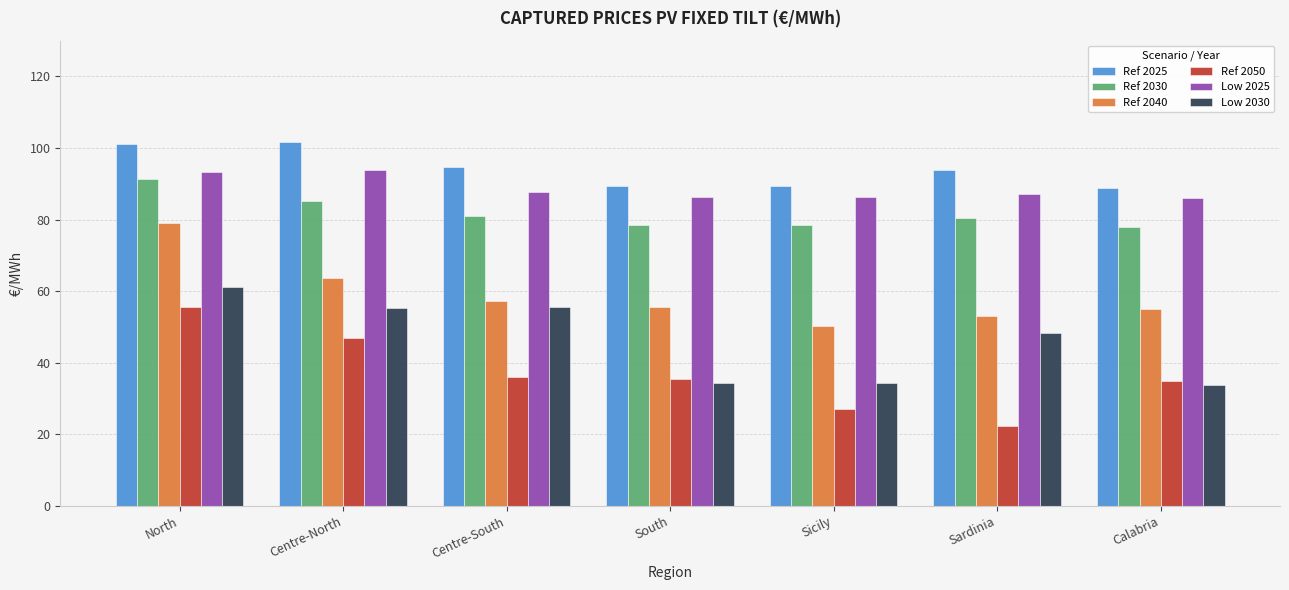

How many bars are there in each group?

6